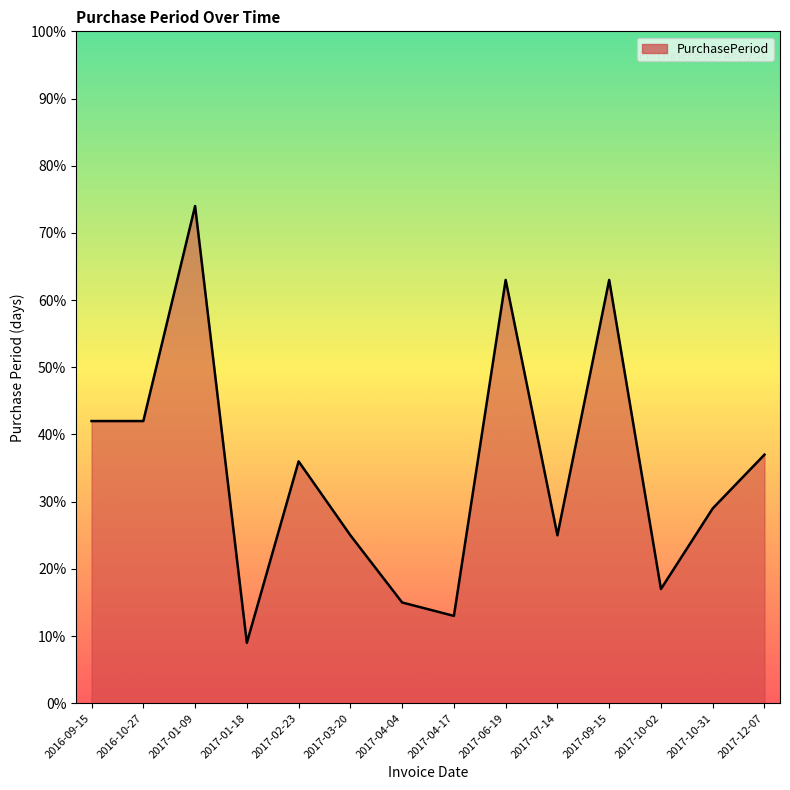

Does the chart display data point markers on the line(s)?

No